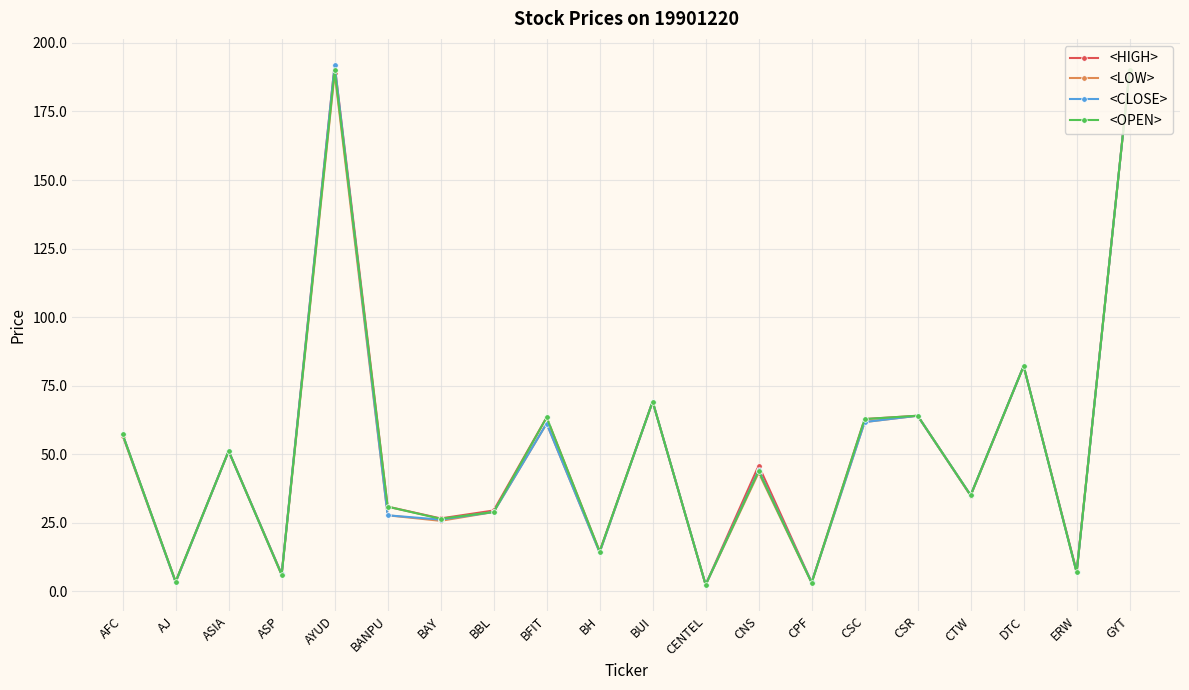

True or false: <OPEN> has more than 0 interior local peaks.

True